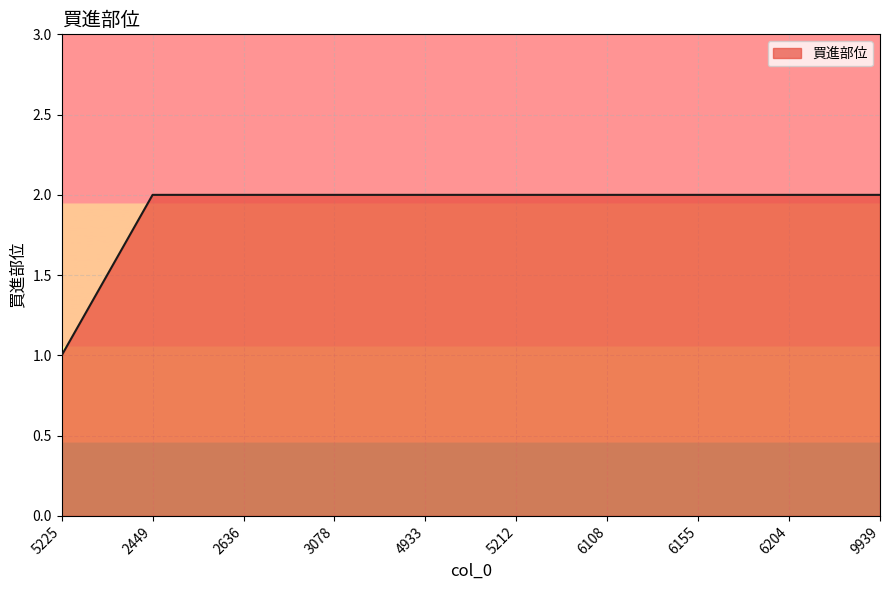

What is the minimum value shown in the chart?

1